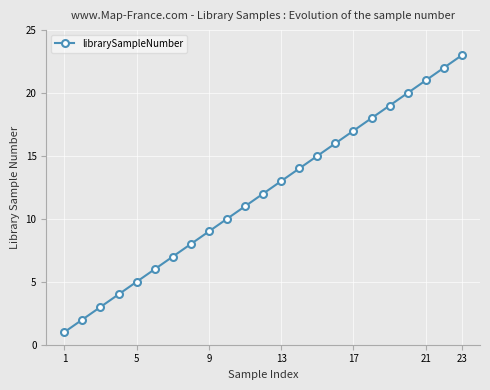

What is the sum of all values?

276